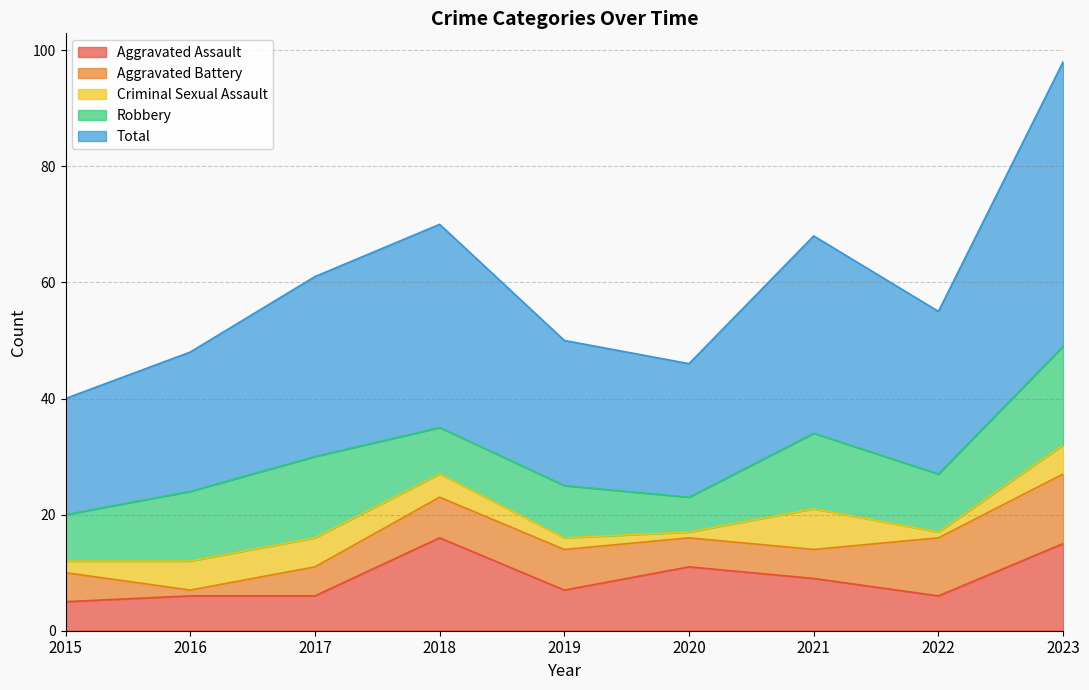

Which series changed the most between 2016 and 2018?

Total